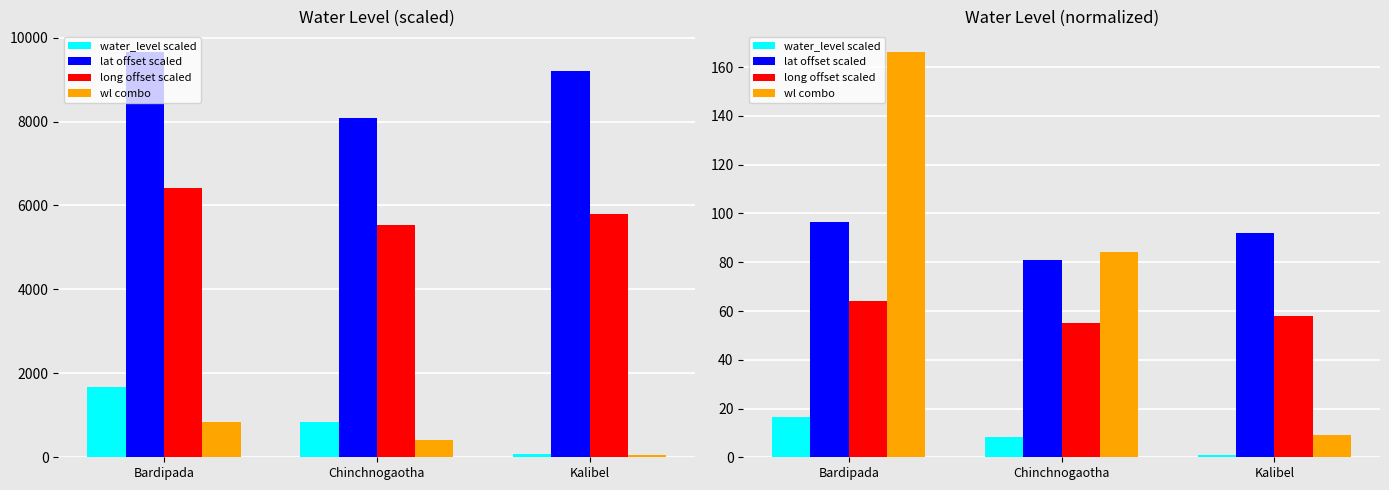

At which label does lat offset scaled first exceed 92?

Bardipada